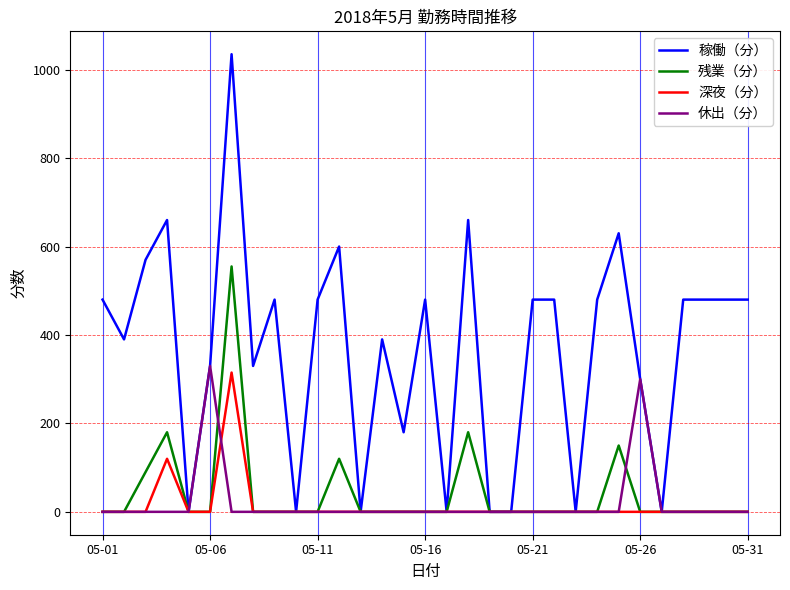

What is the highest value of the 稼働（分） series?

1035